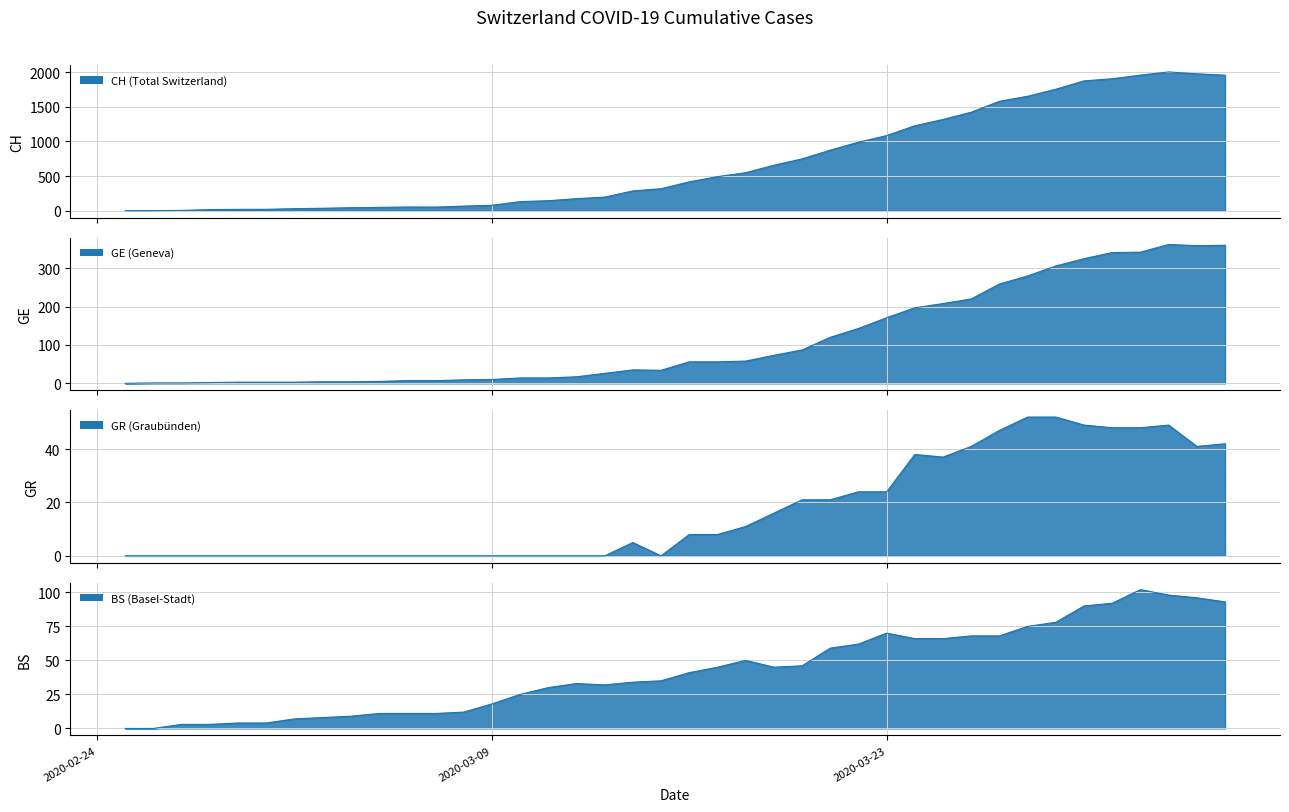

Does the chart have visible grid lines?

Yes